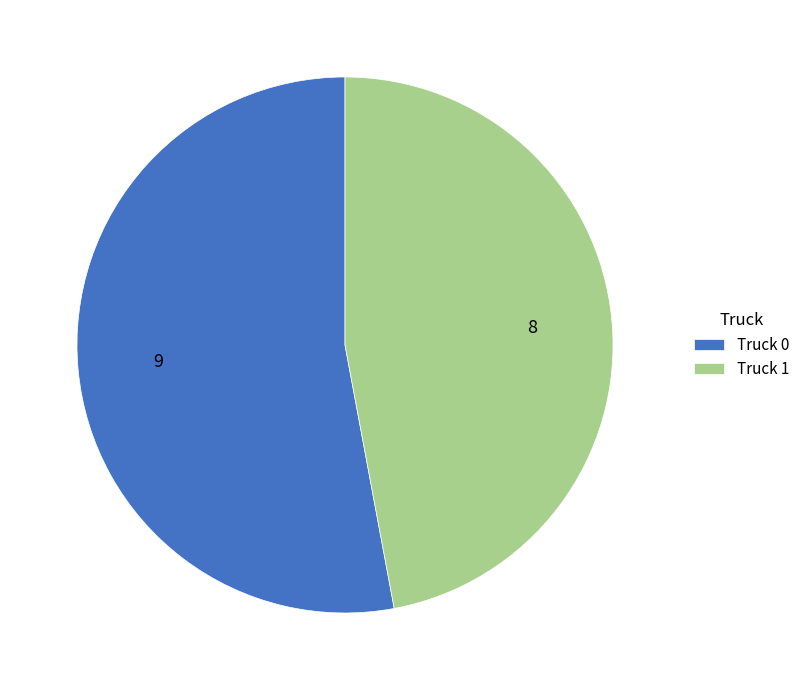

Is the sum of Truck 1 and Truck 0 greater than half?

Yes